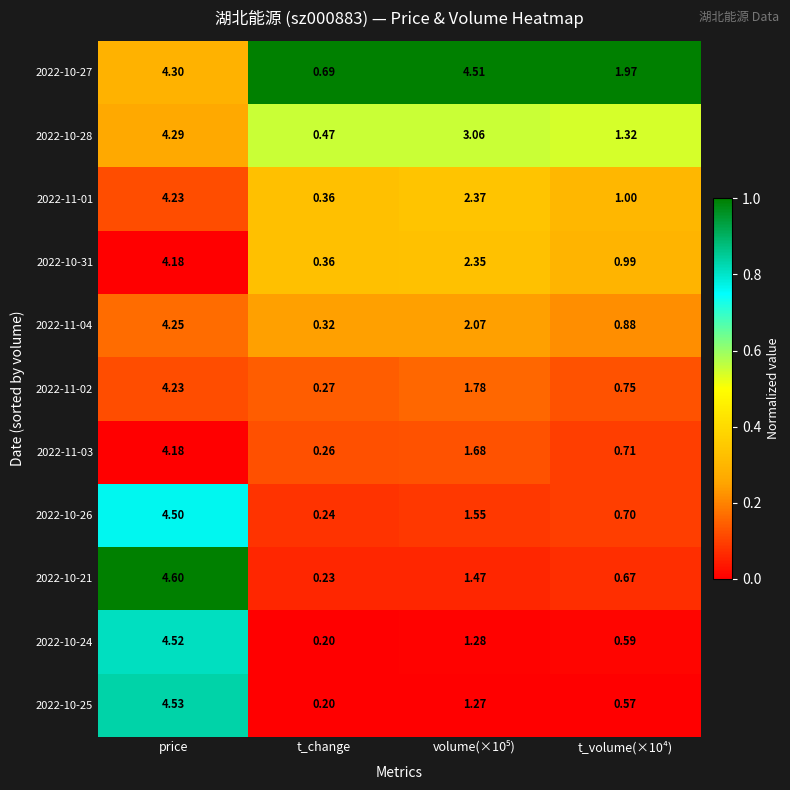

At which category is the sum across all series the highest?

price